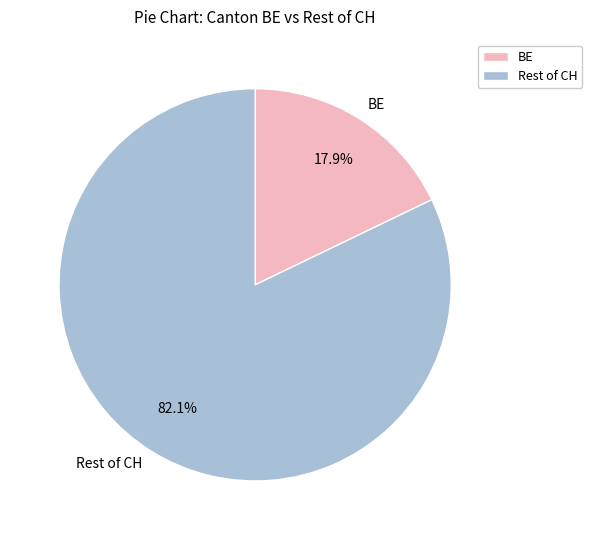

How many slices are in this pie chart?

2